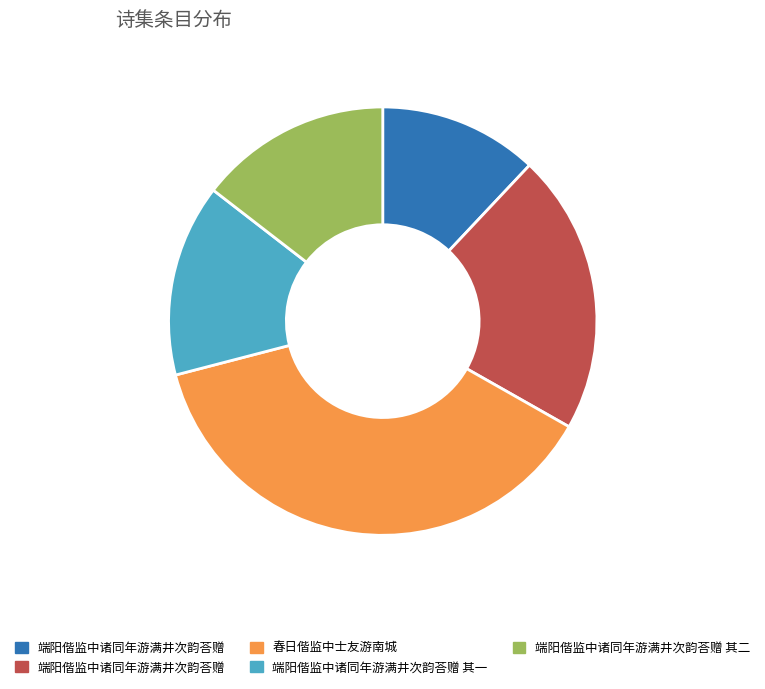

Is there any slice that represents more than half of the pie?

No